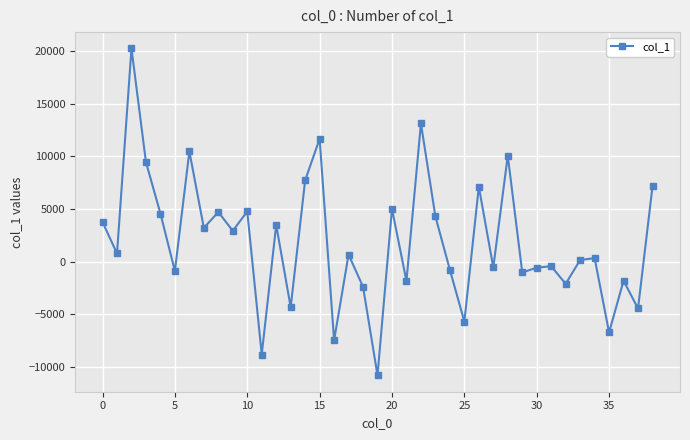

Does the chart display data point markers on the line(s)?

Yes